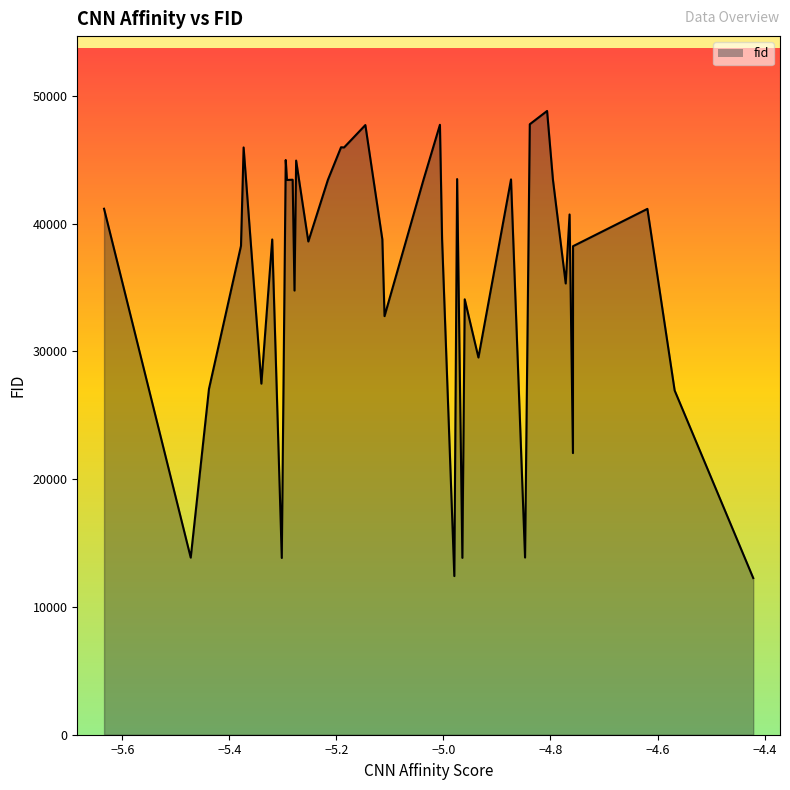

What is the greatest value displayed?

48816